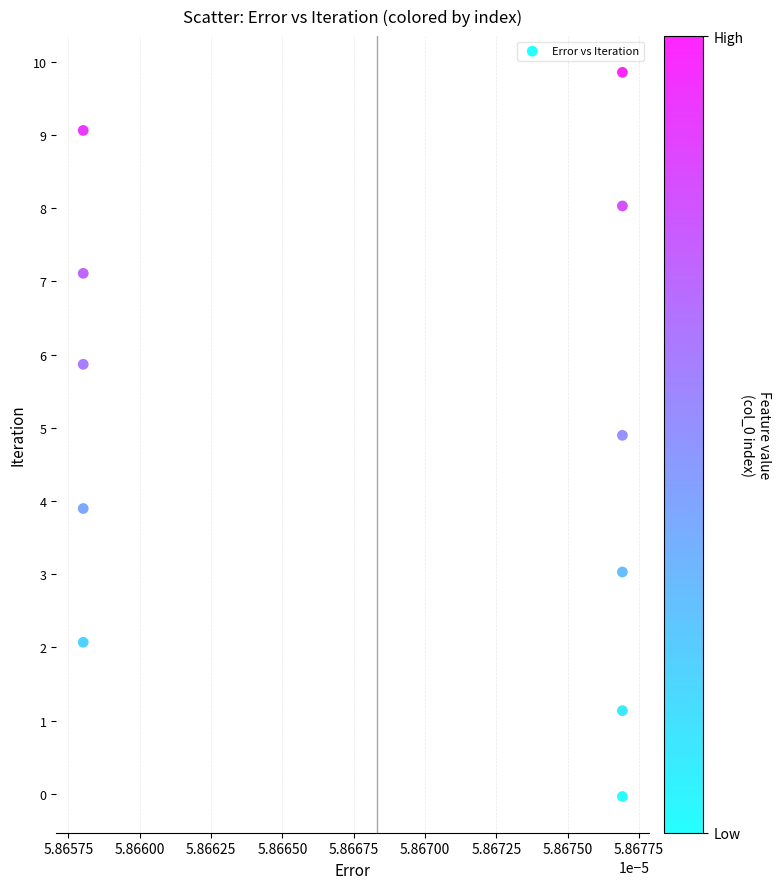

What is the average Y value?

5.0